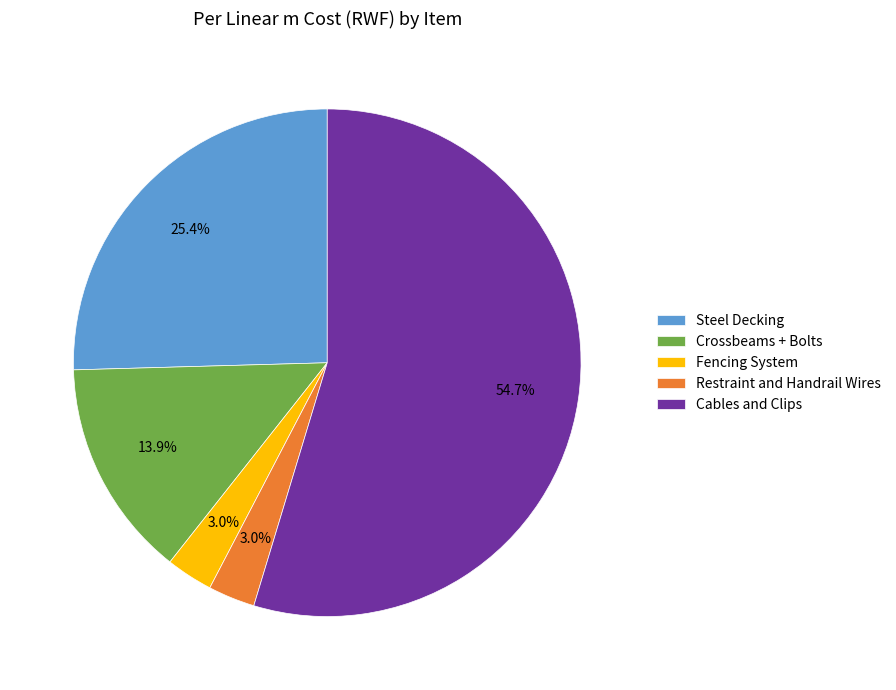

Which has a higher value, Fencing System or Crossbeams + Bolts?

Crossbeams + Bolts